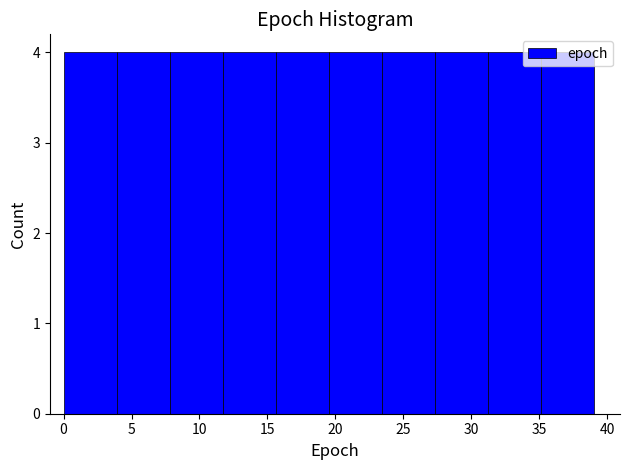

Reading left to right, transcribe this chart: for each bar, give the range it covers on the x-axis and its height. Neither the bar edges nor the heights are printed on the chart, so give them approximately, as read against the axes.

0.0 to 3.9: 4
3.9 to 7.8: 4
7.8 to 11.7: 4
11.7 to 15.6: 4
15.6 to 19.5: 4
19.5 to 23.4: 4
23.4 to 27.3: 4
27.3 to 31.2: 4
31.2 to 35.1: 4
35.1 to 39.0: 4